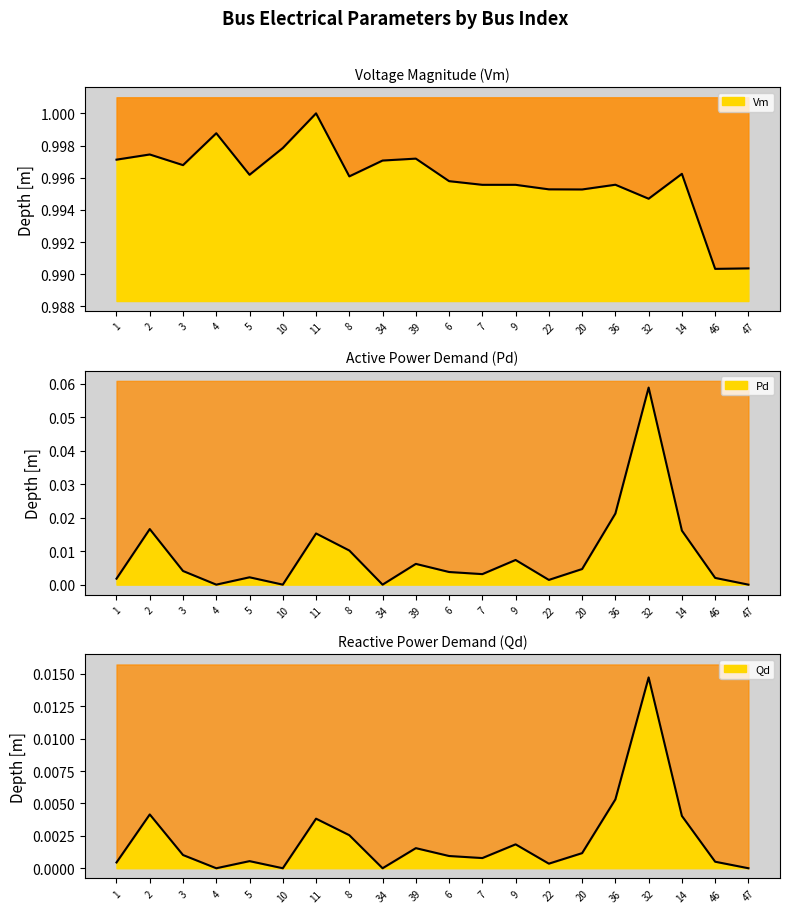

True or false: Qd and Vm intersect in this chart.

False